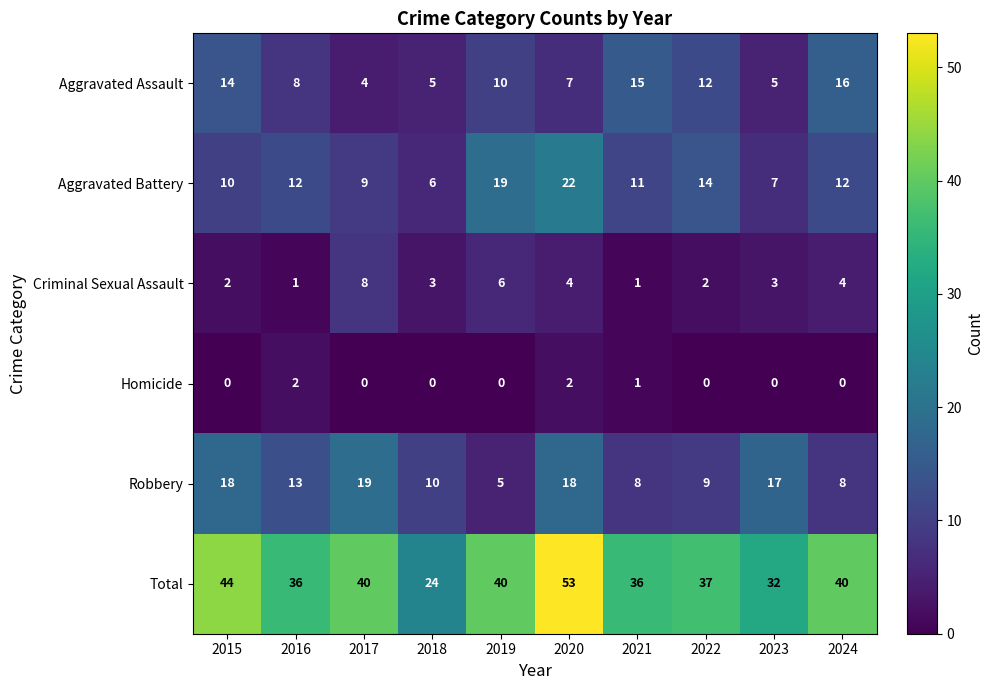

Which series has the largest total across all categories?

Total